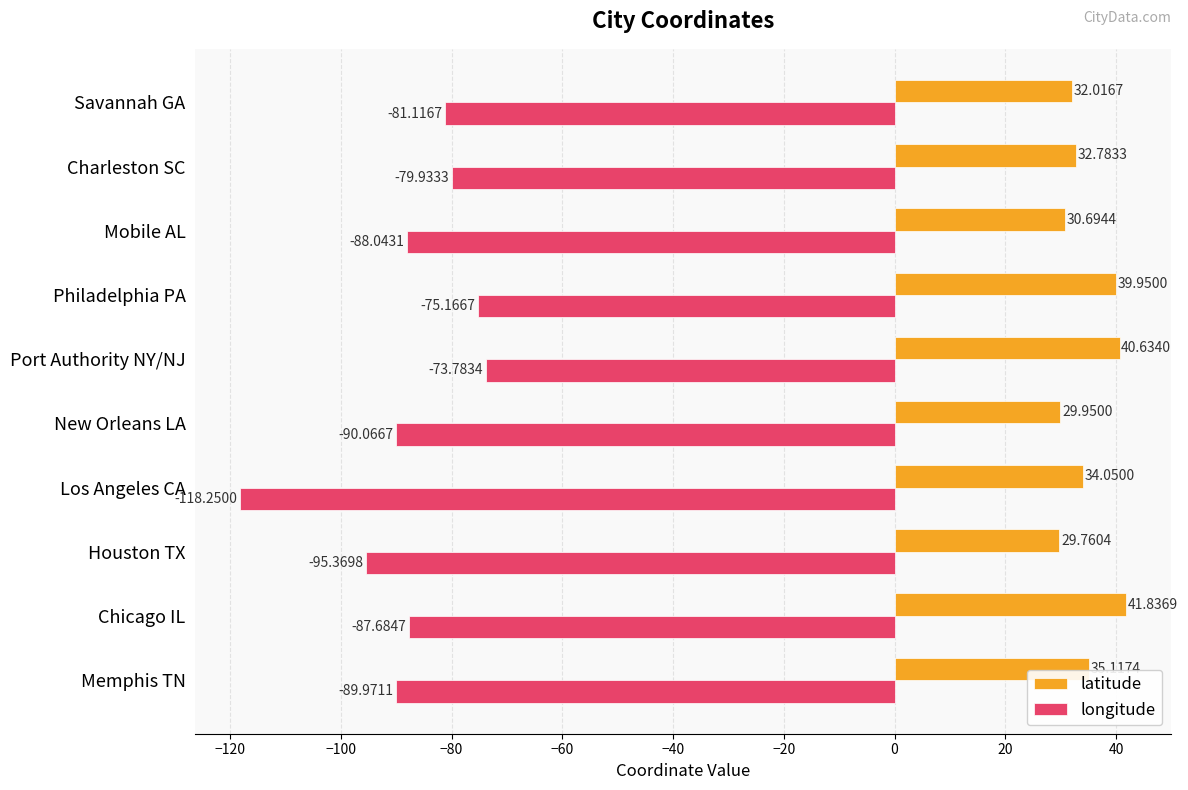

What is the difference between the second highest and second lowest values in the latitude series?

10.7